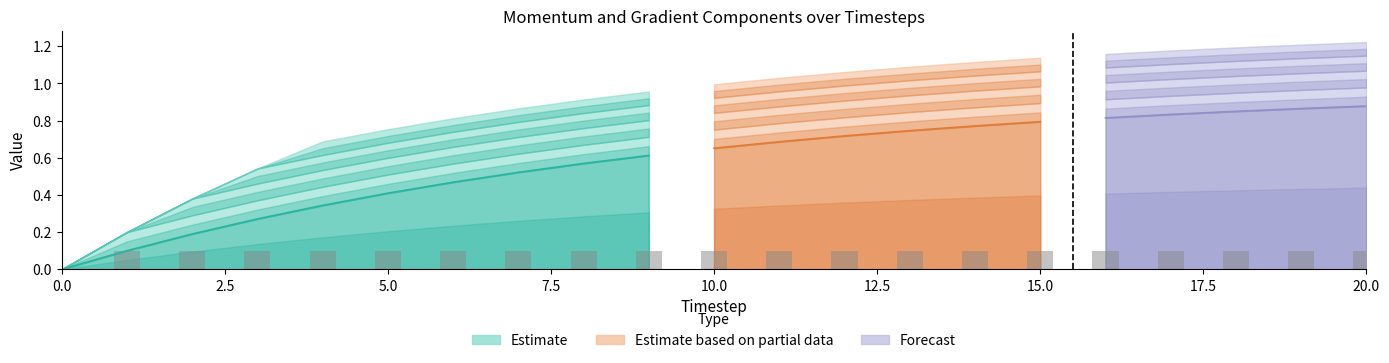

At how many categories does at least one series exceed 0?

20